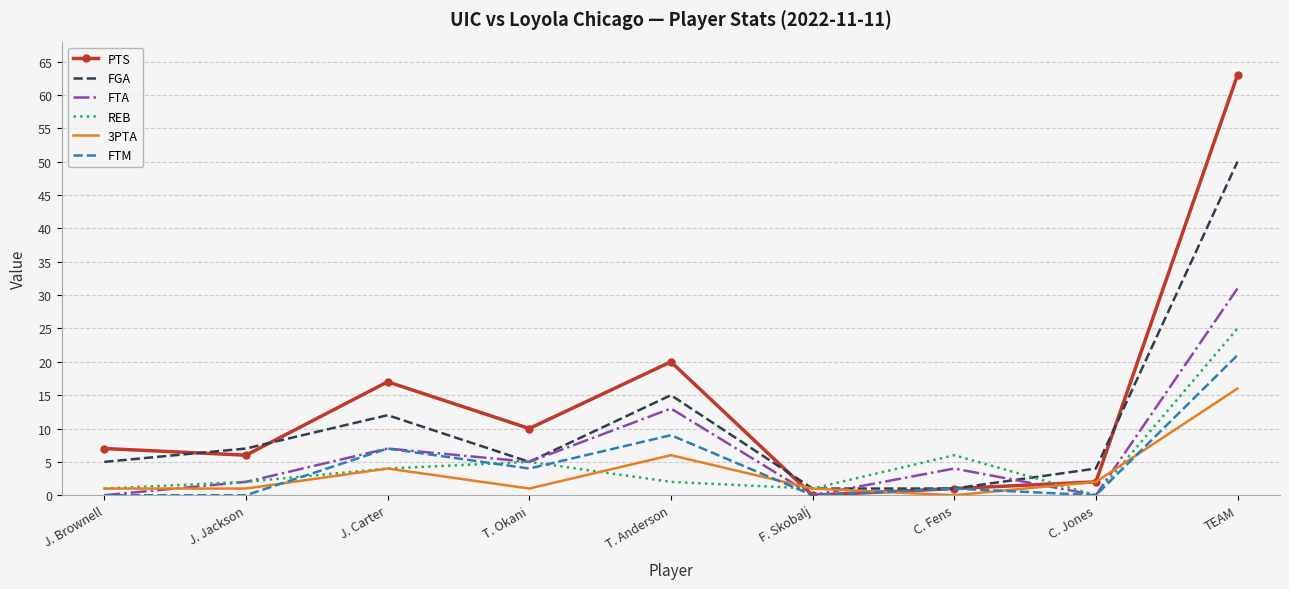

What position from the right is T. Anderson?

5